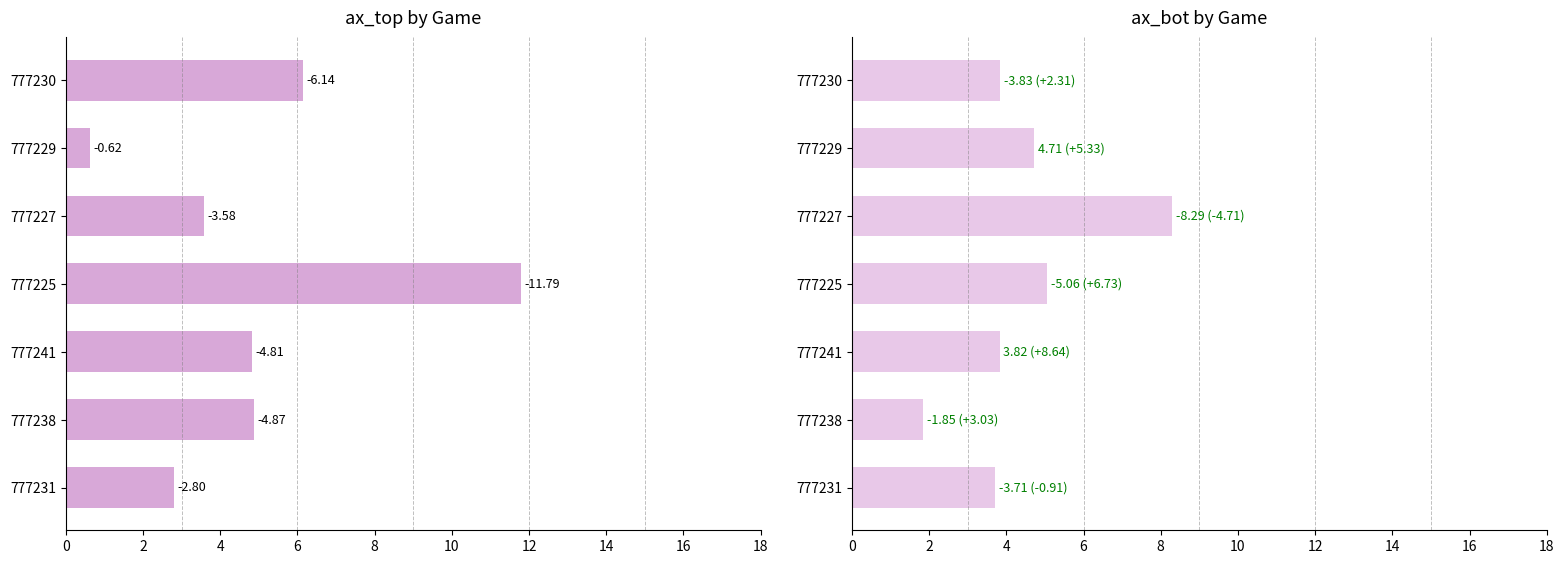

How many data points in ax_top are less than 4?

3